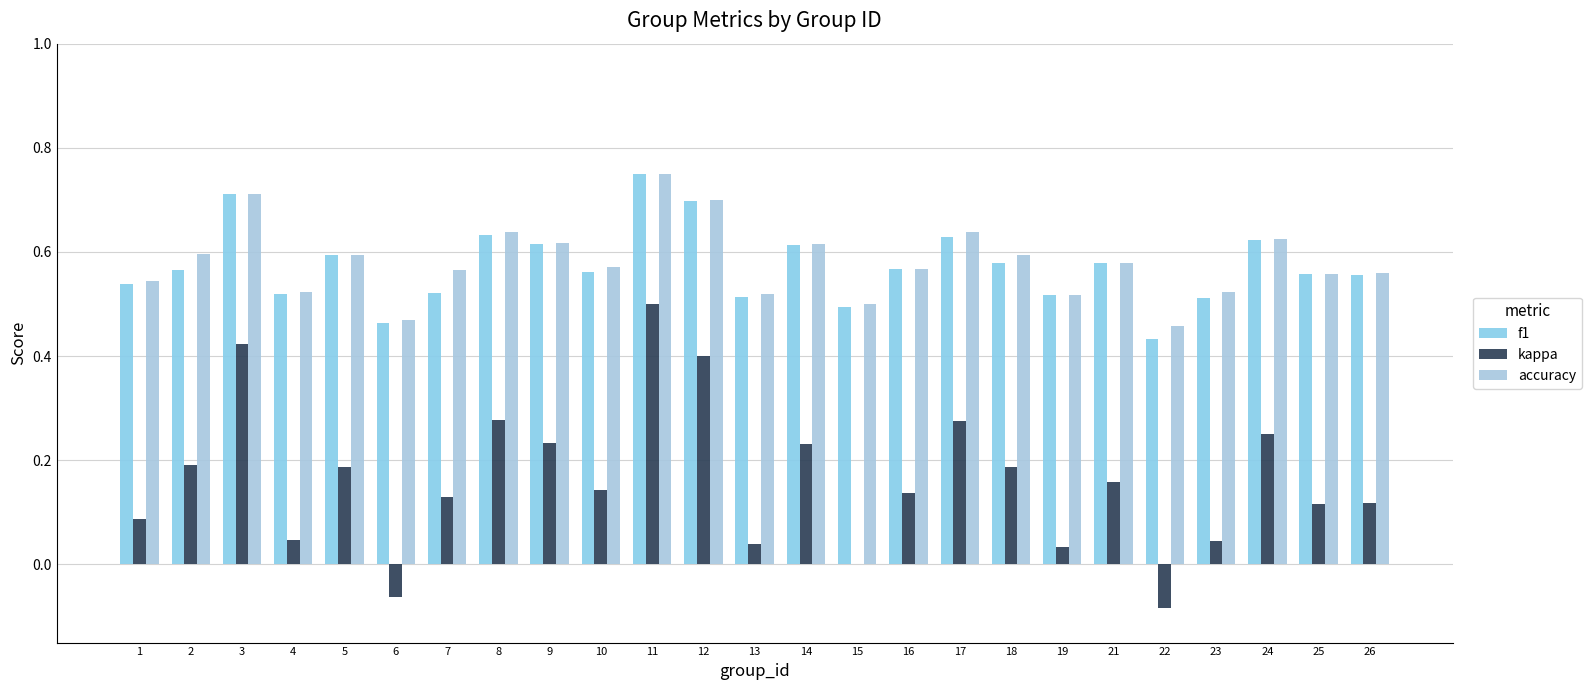

Are the bars grouped side by side (vs. stacked)?

Yes